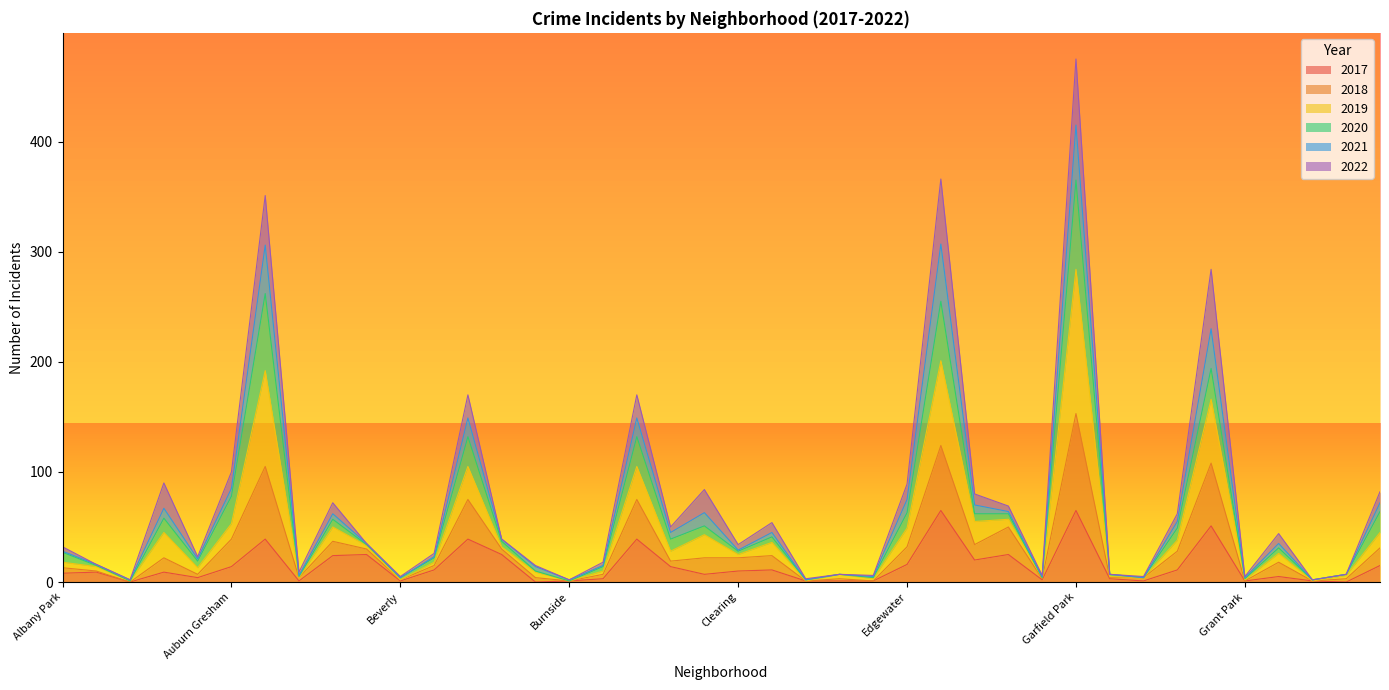

What is the difference between the 2019 values at Chicago Lawn and Bridgeport?

22